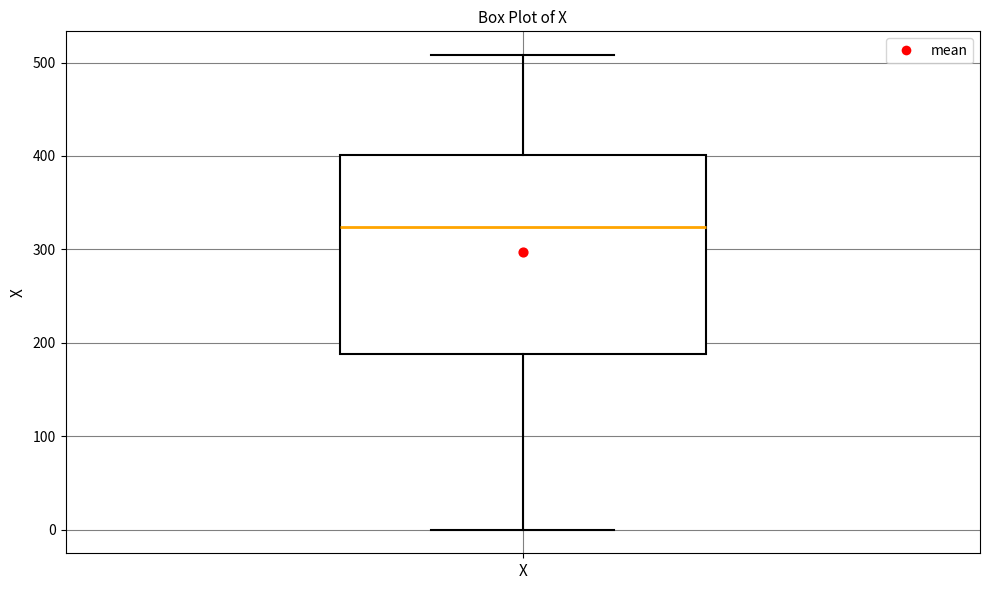

Read this box plot against the y-axis: the position of the median line, the range covered by the box, and the ends of both whiskers. The values are not printed on the chart, so give them approximately, as read against the axis.

median 320, box 190 to 400, whiskers 0 to 510